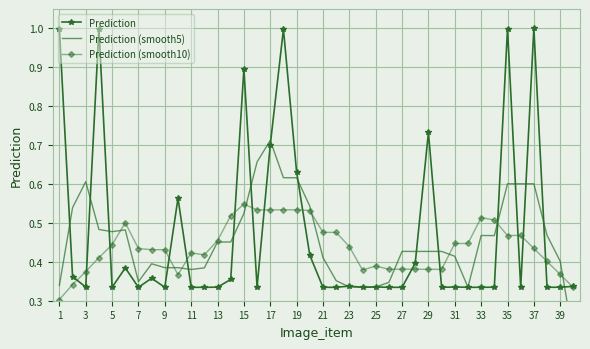

At which category does Prediction reach its first local valley?

3